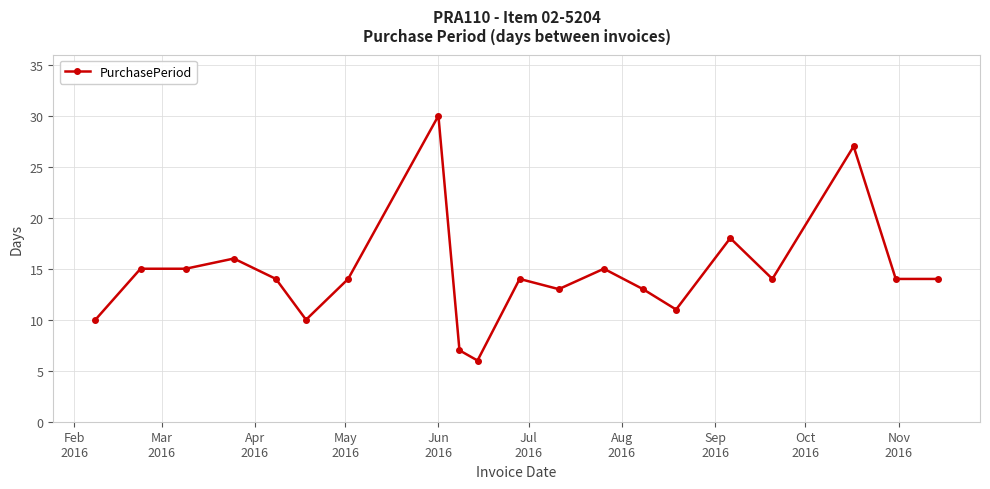

True or false: there are more than 2 points higher than both neighbors.

True